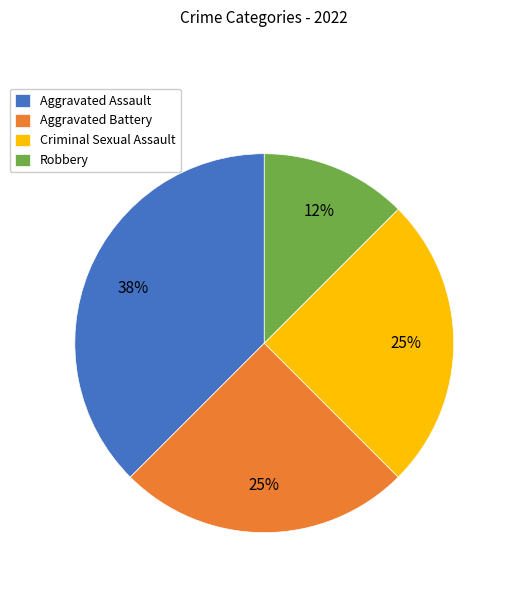

To the nearest percent, what portion does Criminal Sexual Assault represent?

25%